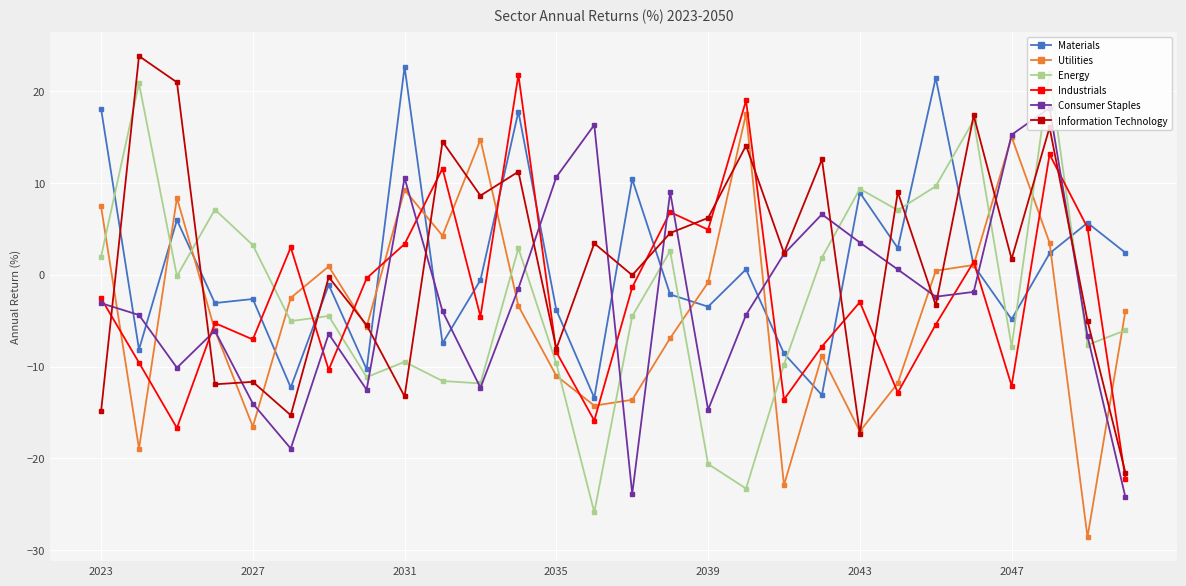

What is the average value of the Energy series?

-2.3